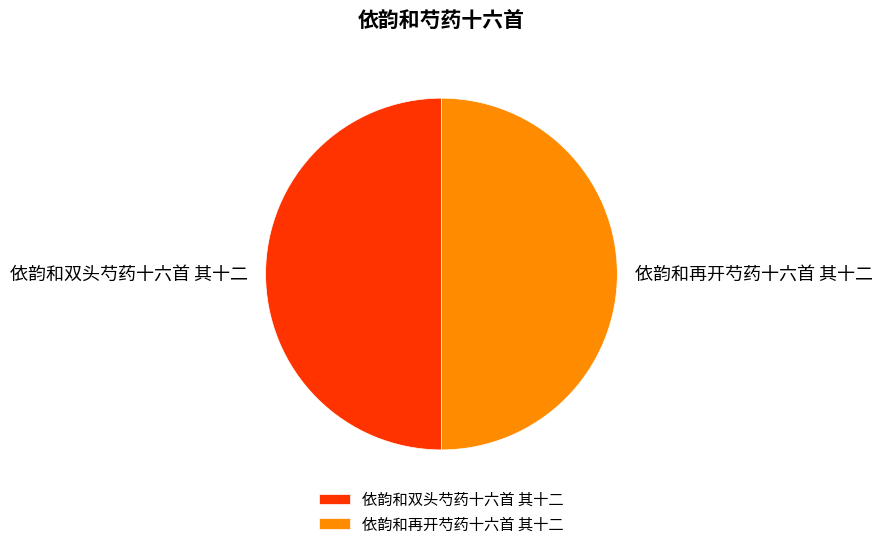

Approximately how many times larger is the value at 依韵和再开芍药十六首 其十二 compared to 依韵和双头芍药十六首 其十二?

1.0